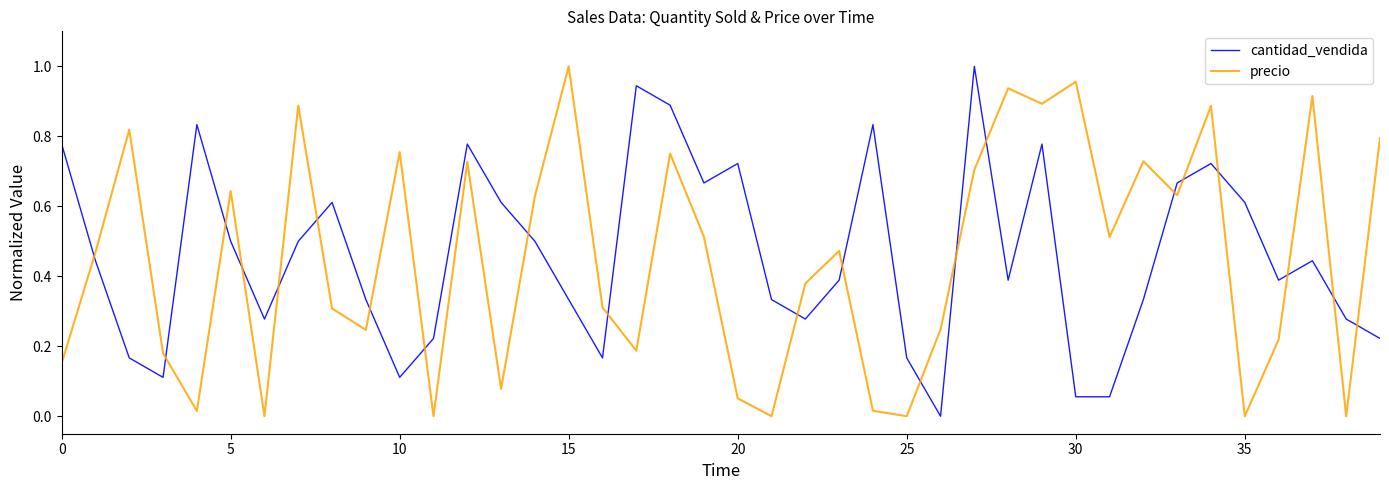

Which series ends up on top after the final intersection of precio and cantidad_vendida?

precio